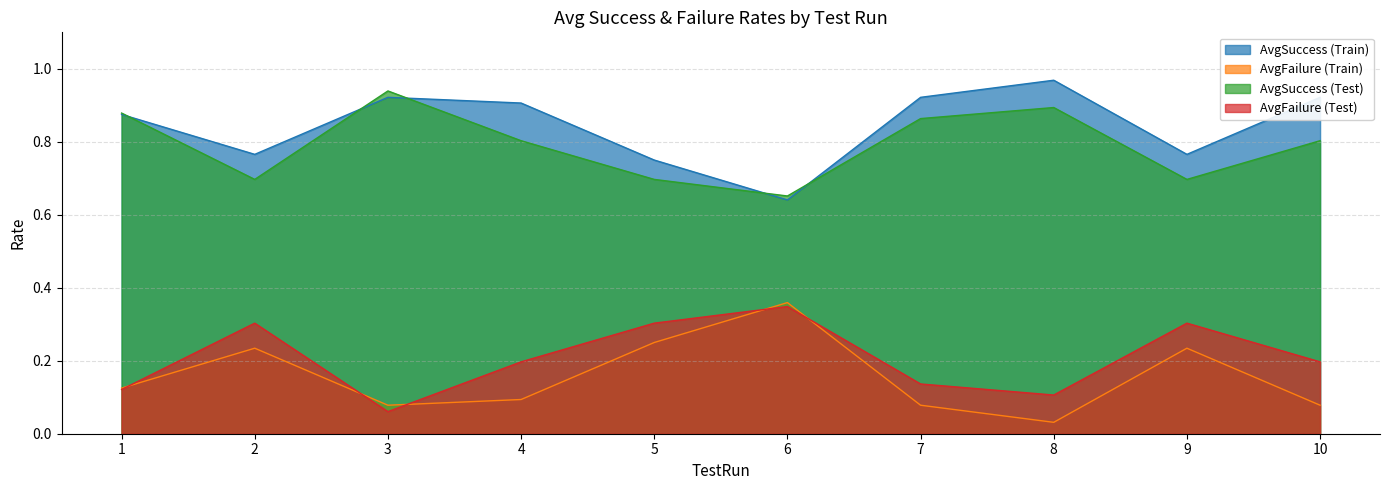

List the labels in order of AvgSuccess (Train) value, largest first.

8, 3, 7, 10, 4, 1, 2, 9, 5, 6